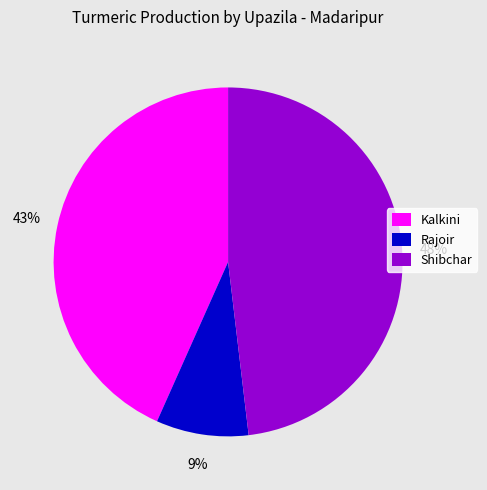

Rank the categories by value from lowest to highest.

Rajoir, Kalkini, Shibchar